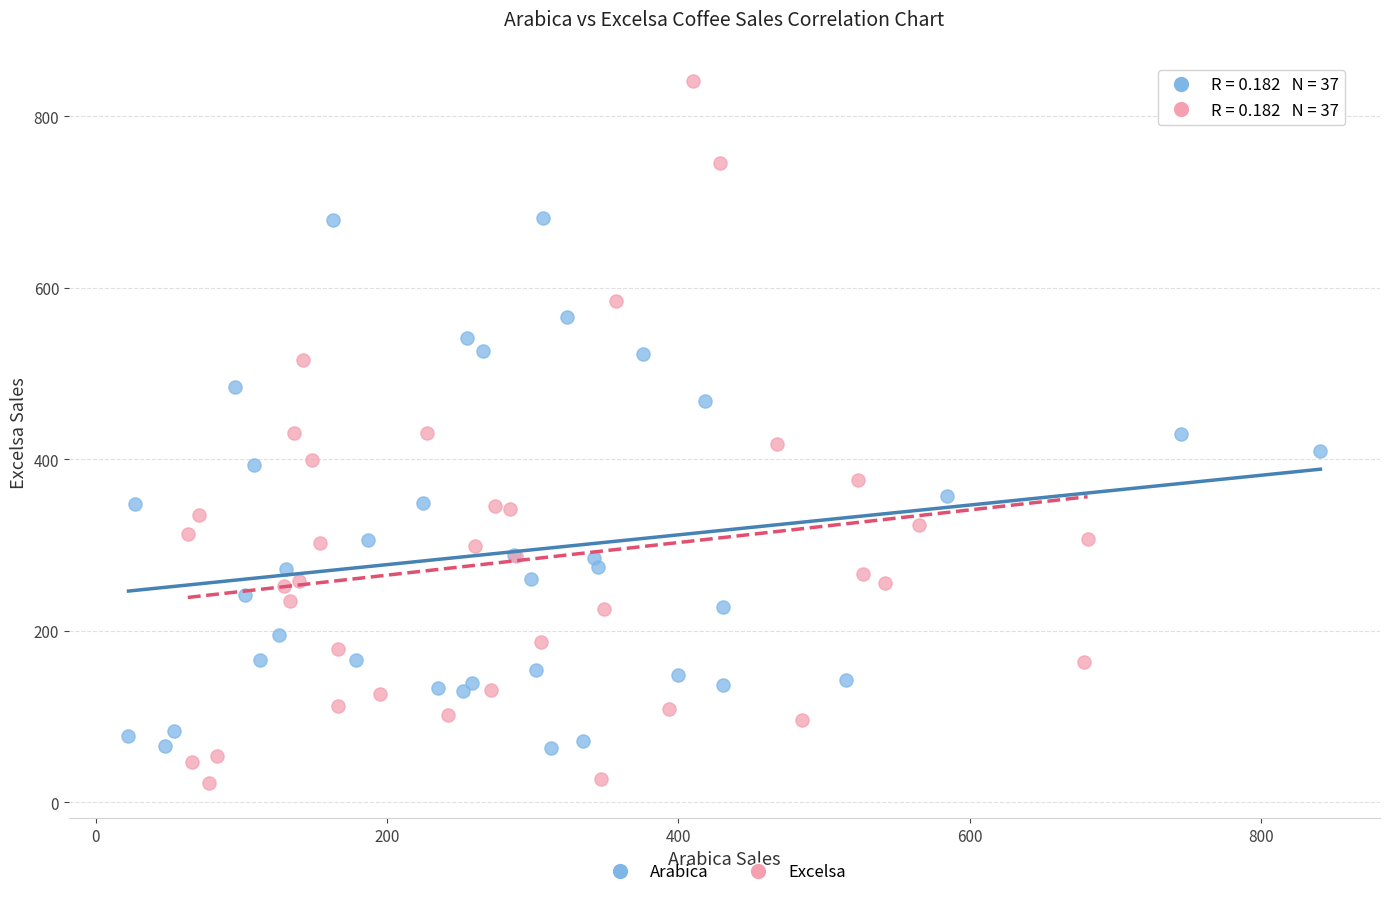

Which series contains the highest Y value?

Excelsa